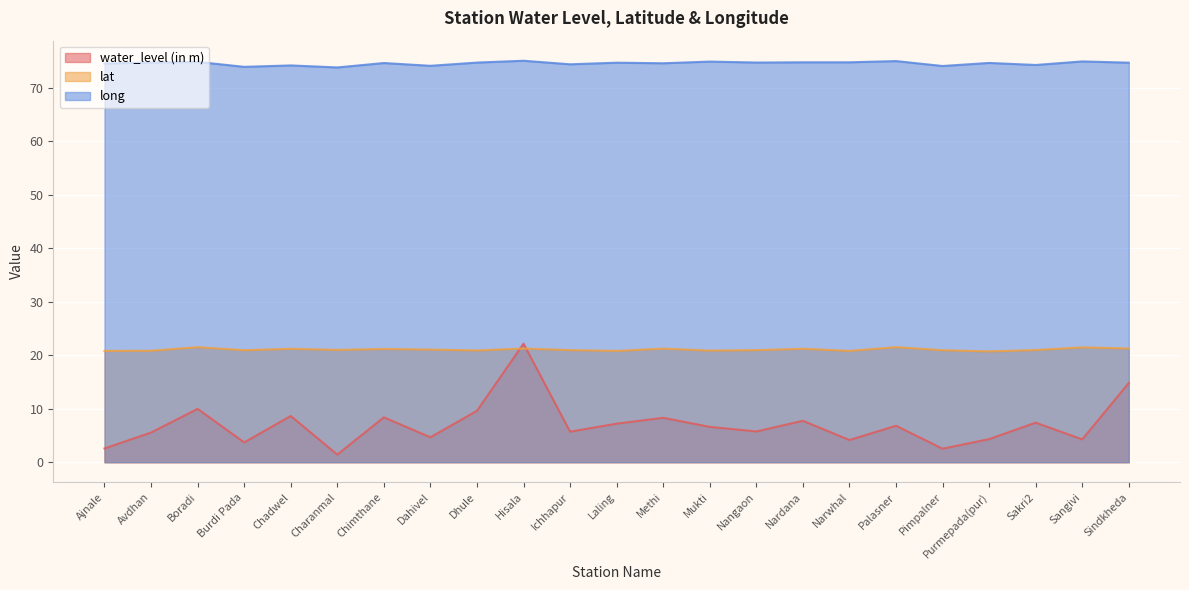

Which has a higher value, Nangaon or Burdi Pada?

Nangaon